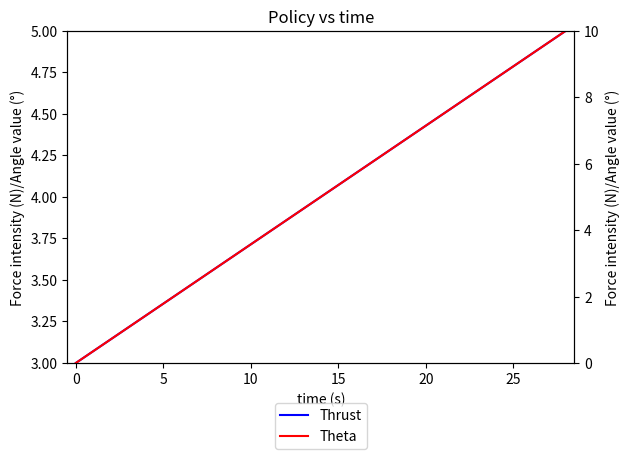

What is the greatest value displayed?

10.0